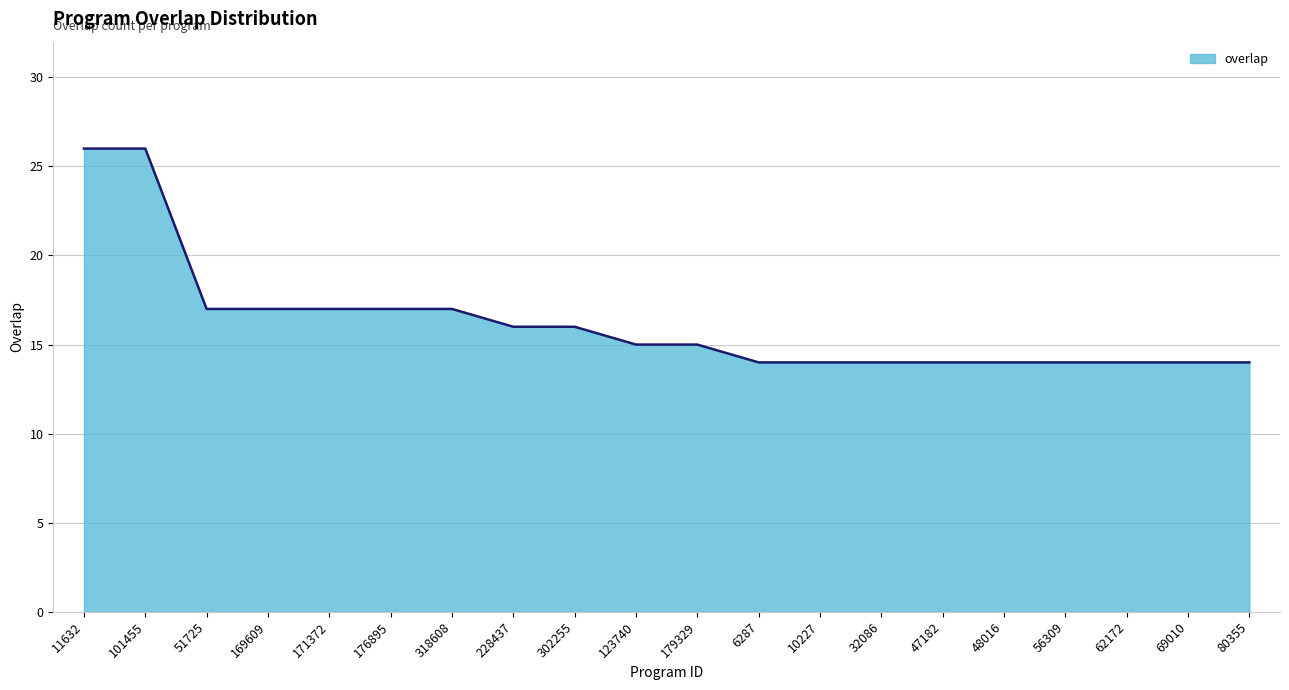

Is it true that the value at 179329 is 15?

True